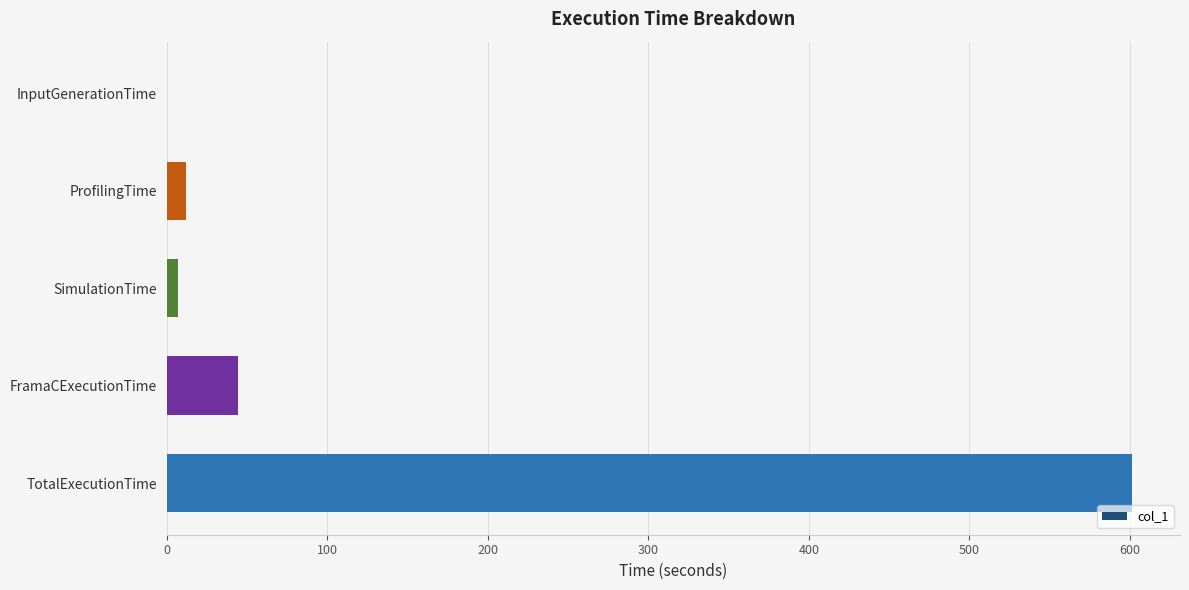

What is the change in value from FramaCExecutionTime to TotalExecutionTime?

+557.2